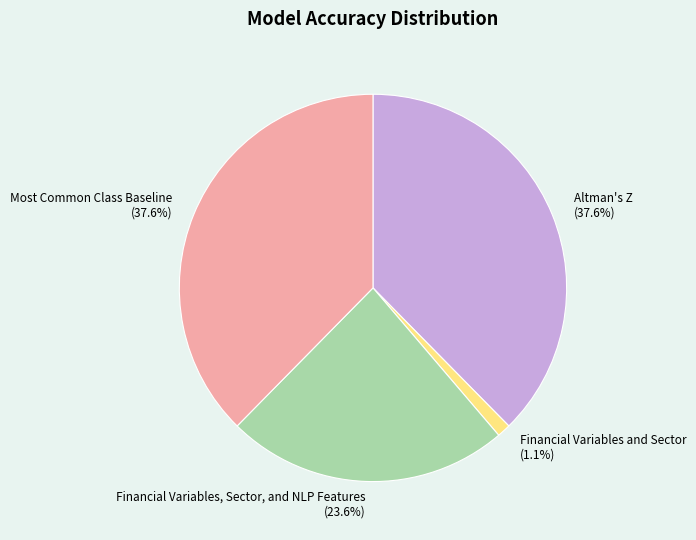

Is Financial Variables and Sector the majority of the pie?

No